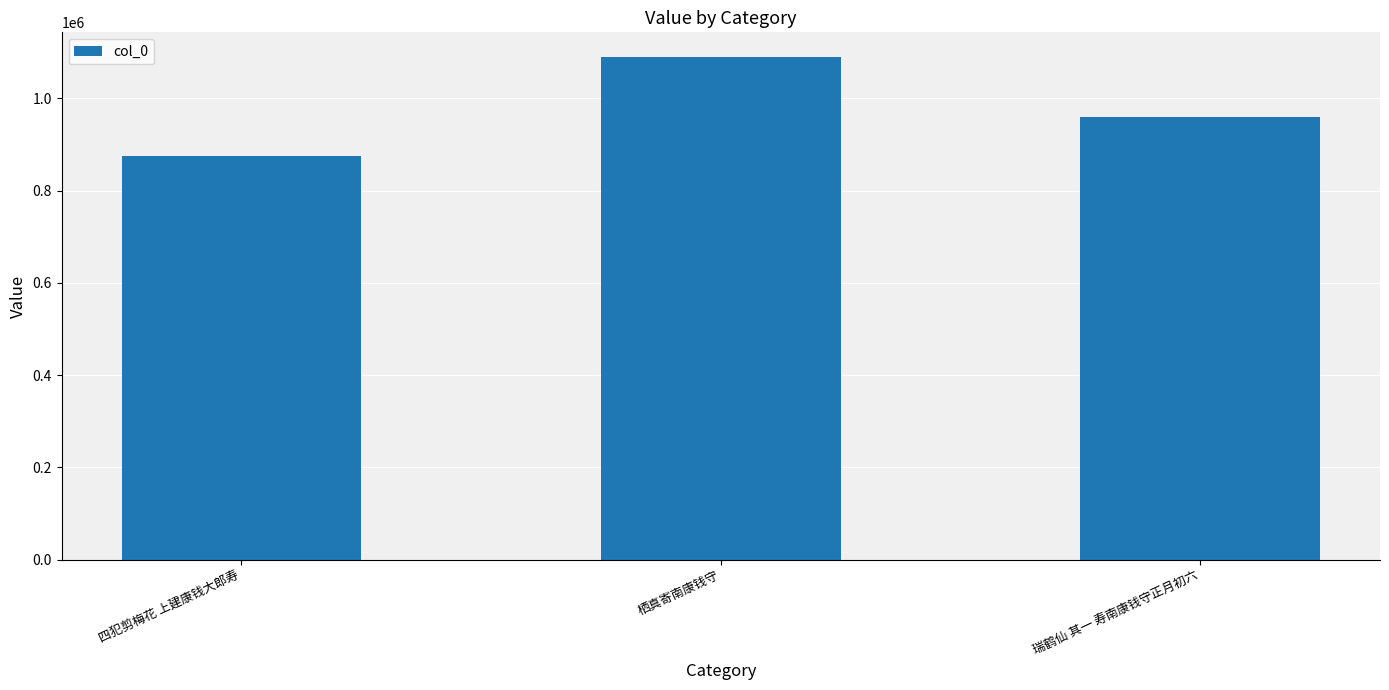

At which label is the value closest to 981675?

瑞鹤仙 其一 寿南康钱守正月初六